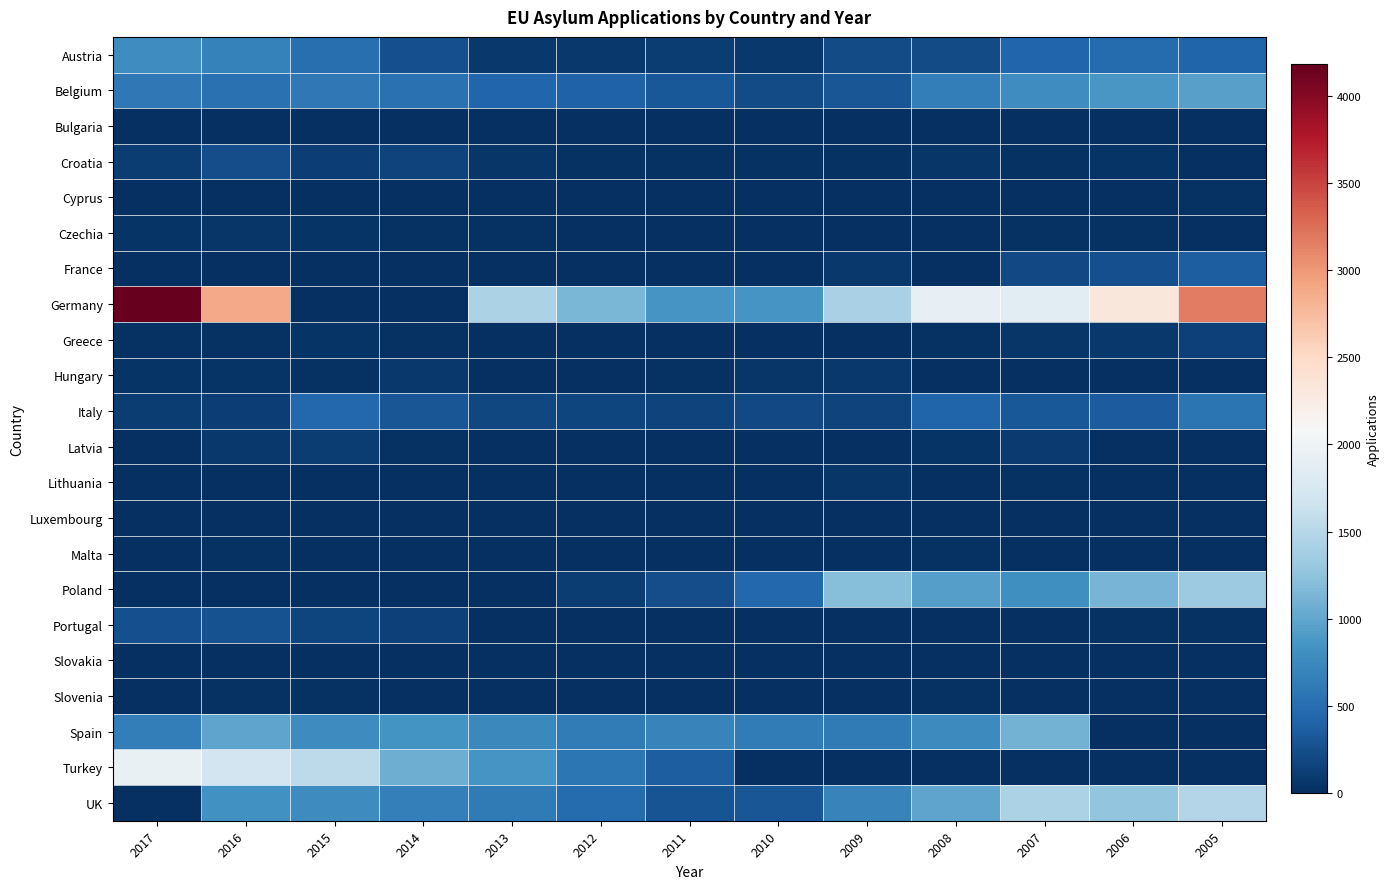

How many categories are shown in the chart?

13